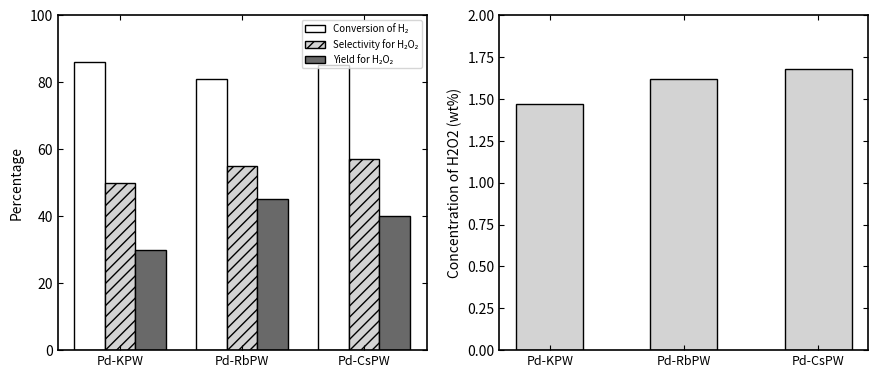

The Selectivity for H₂O₂ series shows 97.6 at Pd-RbPW. True or false?

False